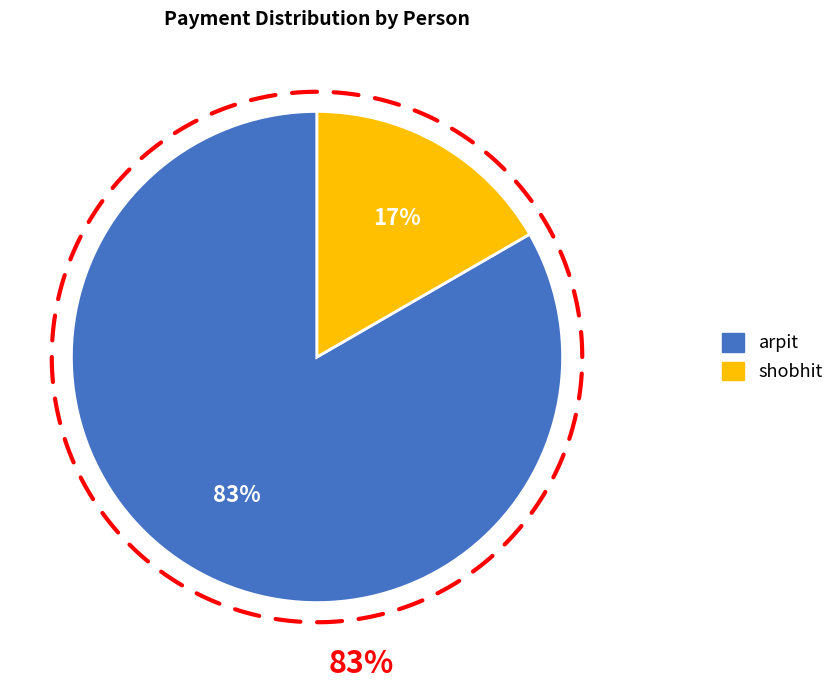

Does shobhit account for over 50% of the chart?

No